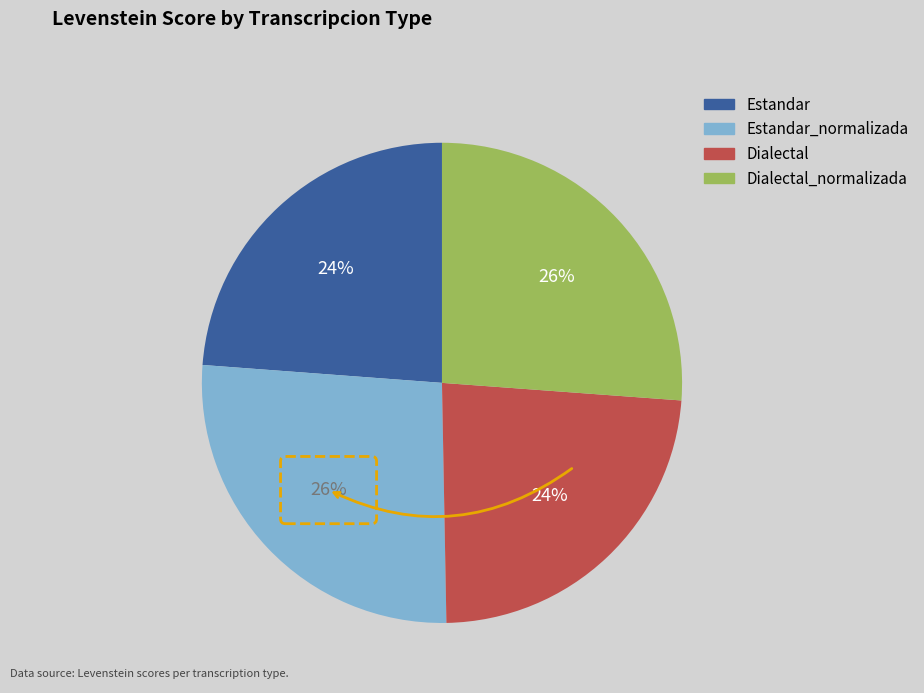

To the nearest percent, what is the average slice percentage?

25%